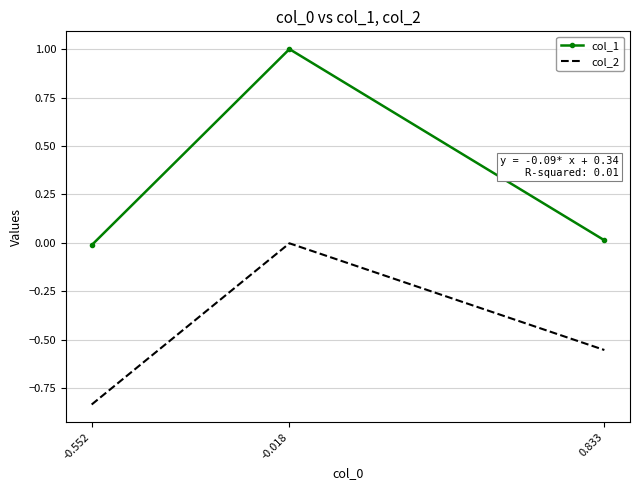

Which series has the largest total across all categories?

col_1